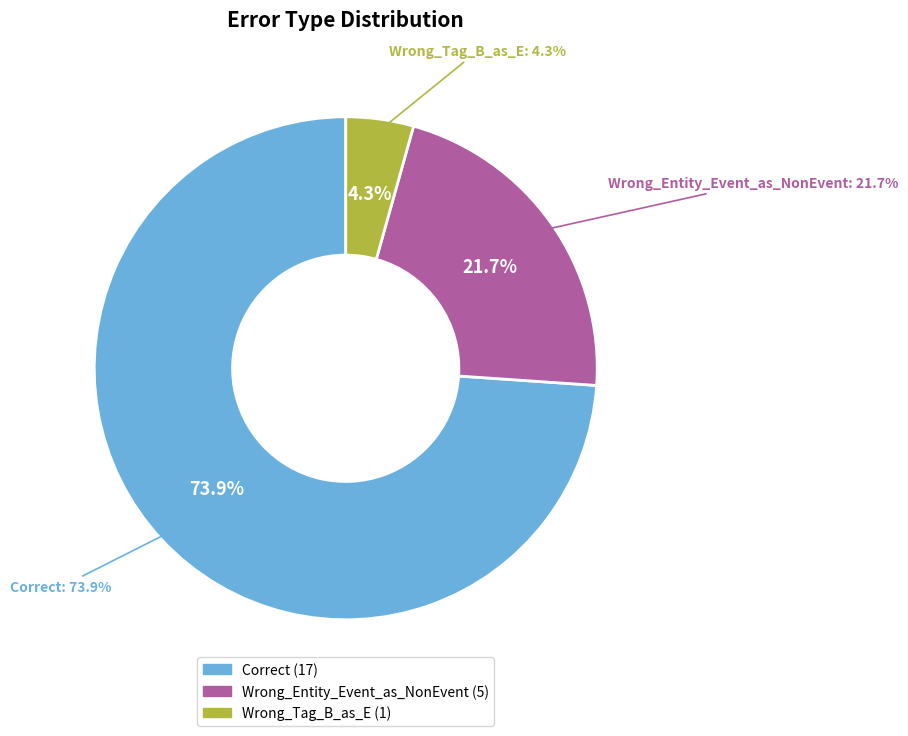

Approximately how many times larger is the value at Correct compared to Wrong_Tag_B_as_E?

17.0